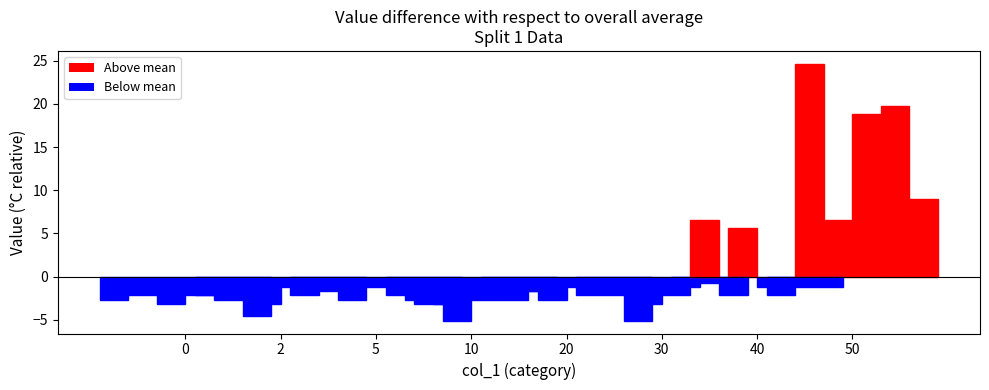

Which has a higher value, 0 or 10?

10